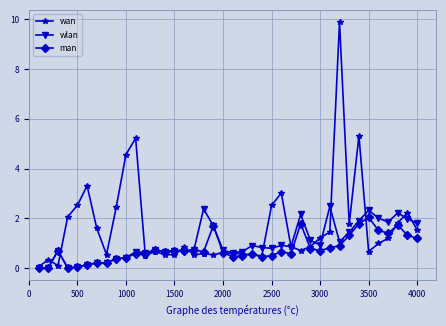

At how many categories does at least one series exceed 4?

4